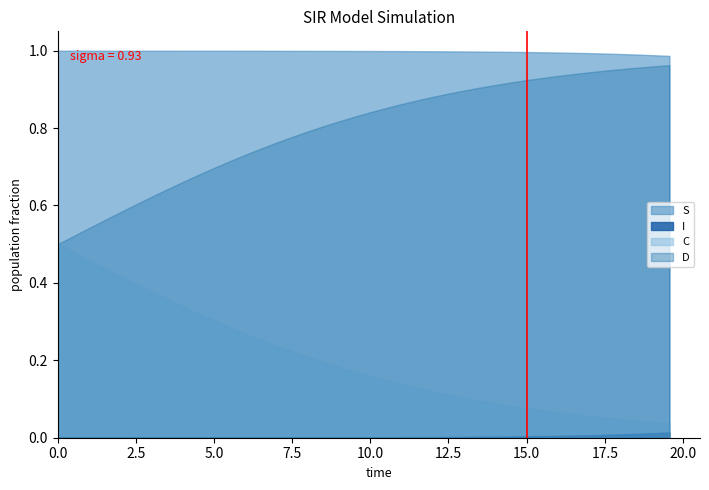

True or false: D and S intersect in this chart.

False